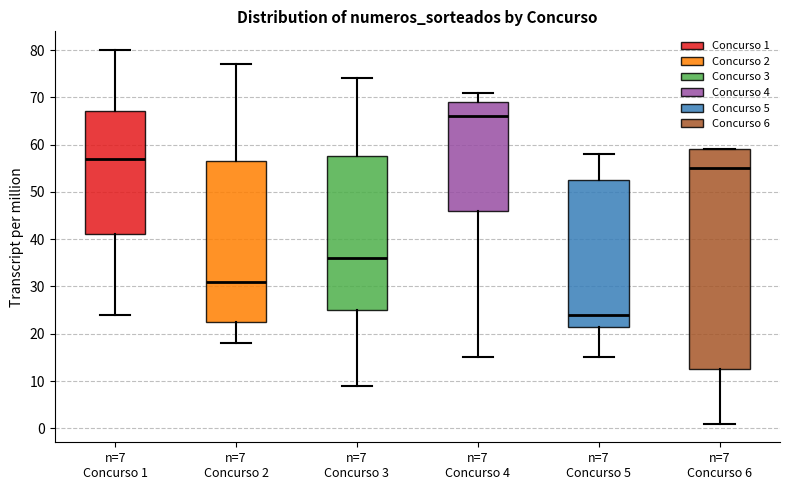

Where is the upper edge of the box for n=7 Concurso 5 on the y-axis? The values are not printed on the chart, so give them approximately, as read against the axis.

53